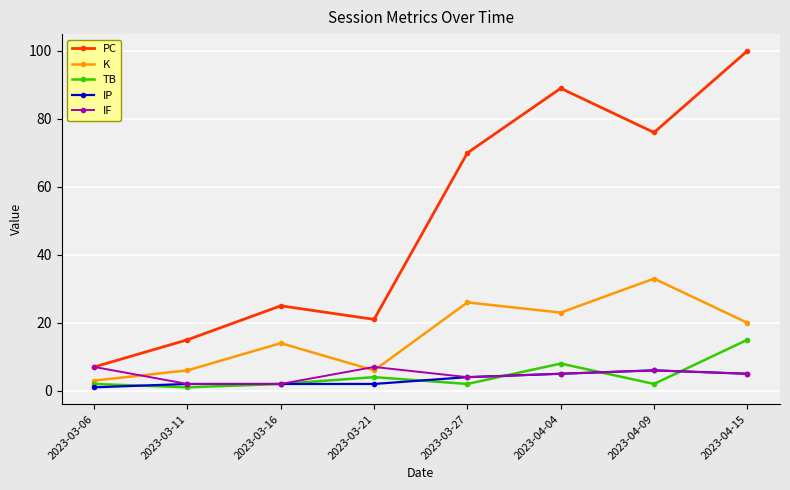

Where is the first local minimum for PC?

2023-03-21